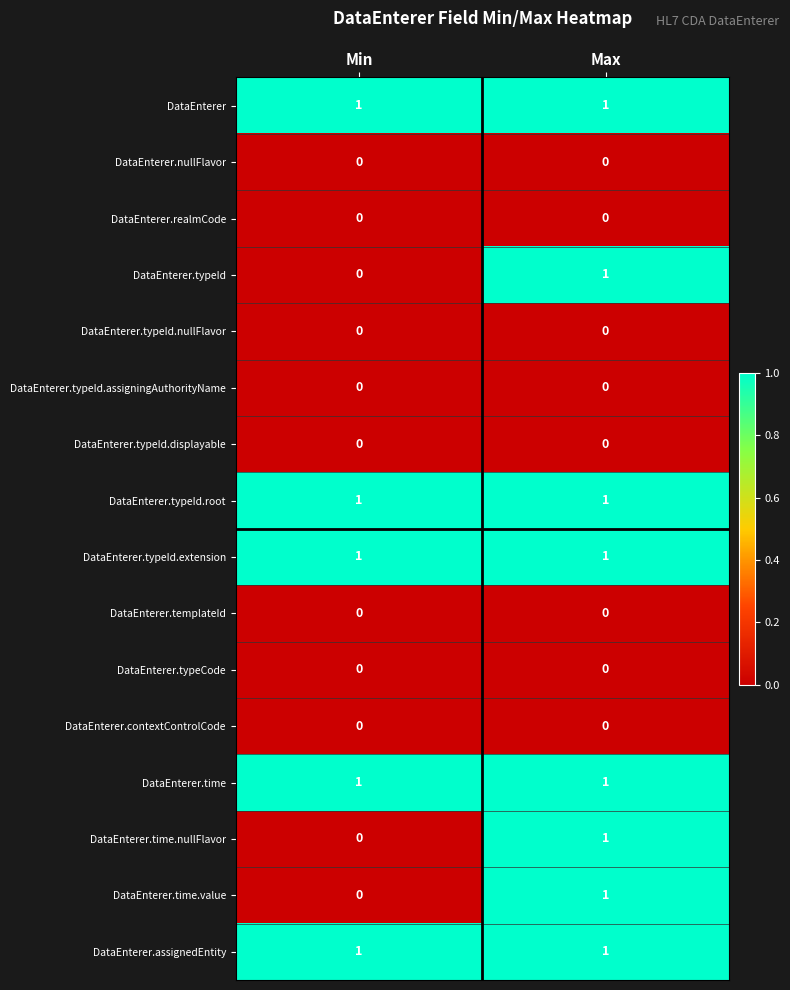

True or false: DataEnterer.assignedEntity has a value of 0 at Min.

False